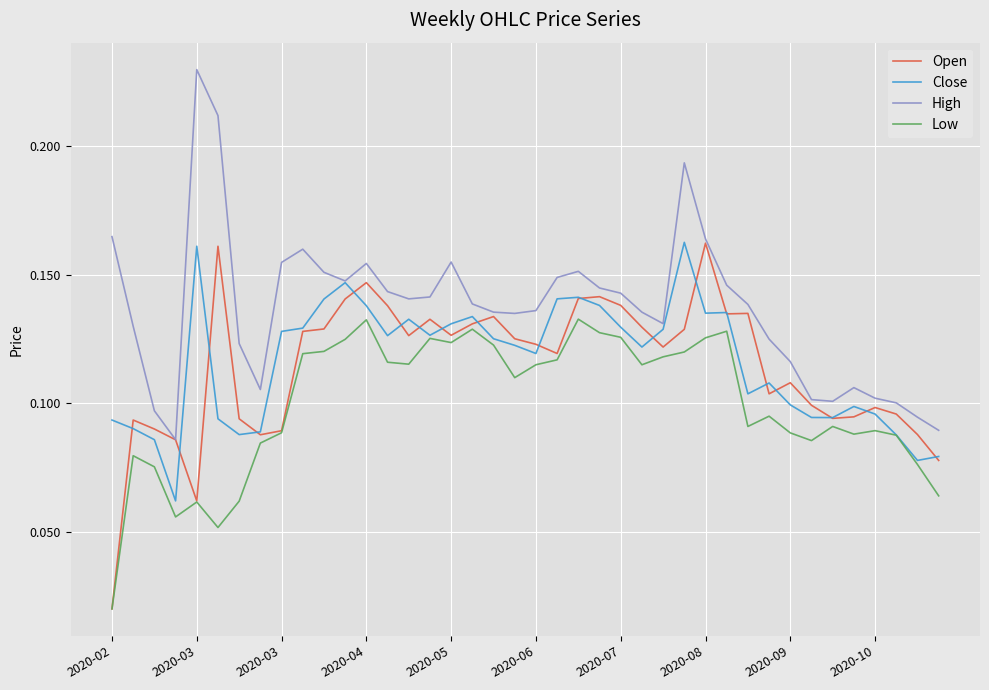

True or false: High and Low cross at least once.

False